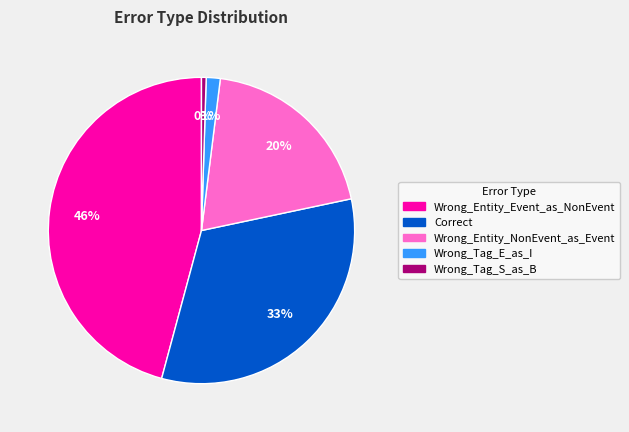

Combined, do Wrong_Entity_NonEvent_as_Event and Correct account for over 50%?

Yes